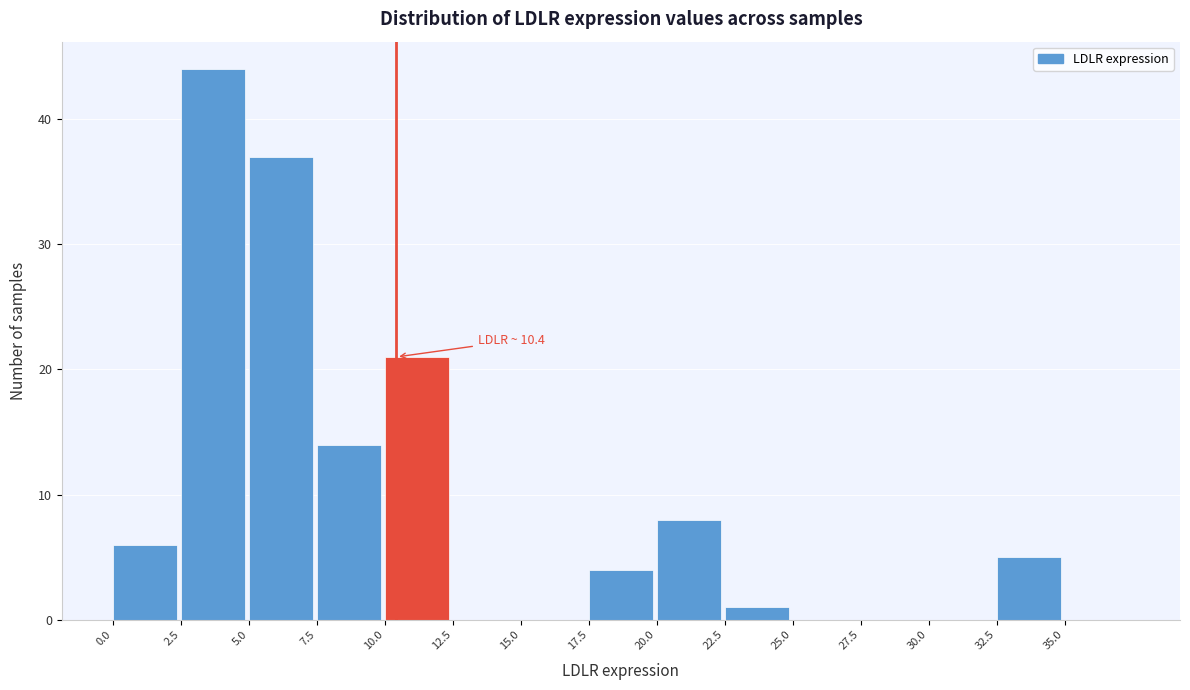

Over which range of the x-axis is the bar tallest?

2.5 to 5.0